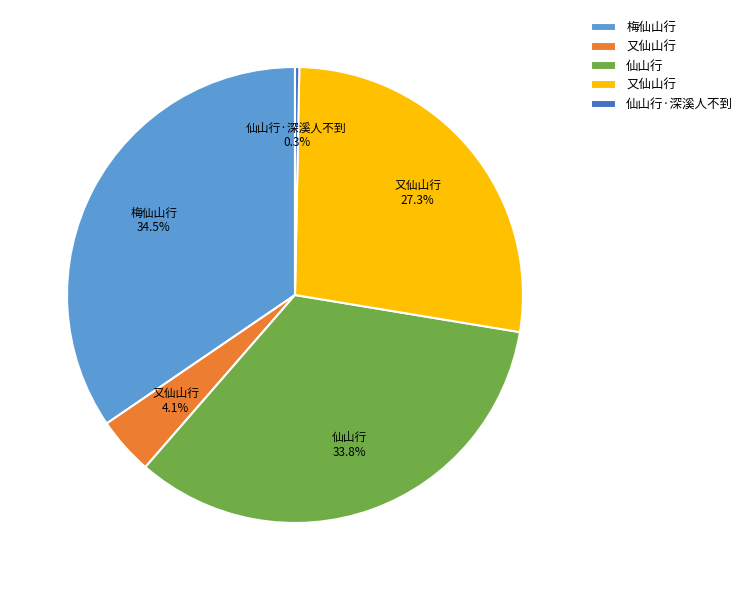

Is there any slice that represents more than half of the pie?

No